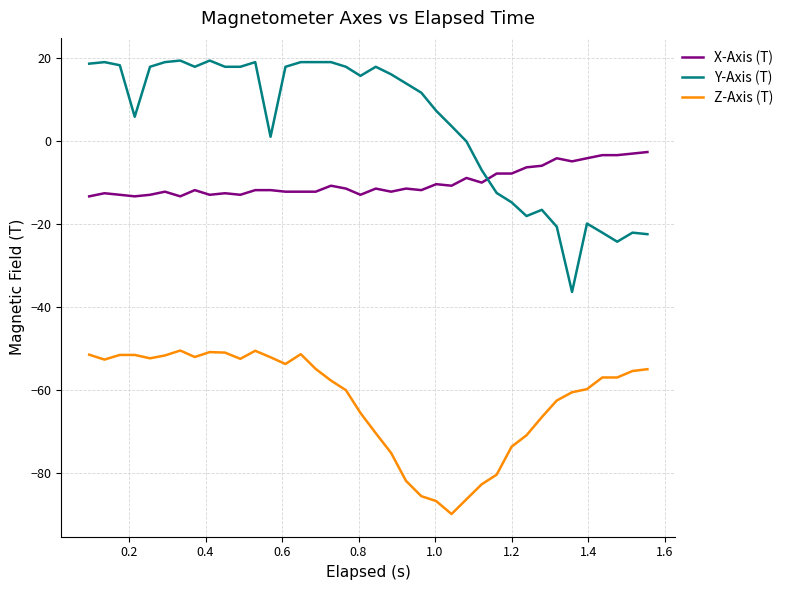

What is the maximum value for Y-Axis (T)?

19.4